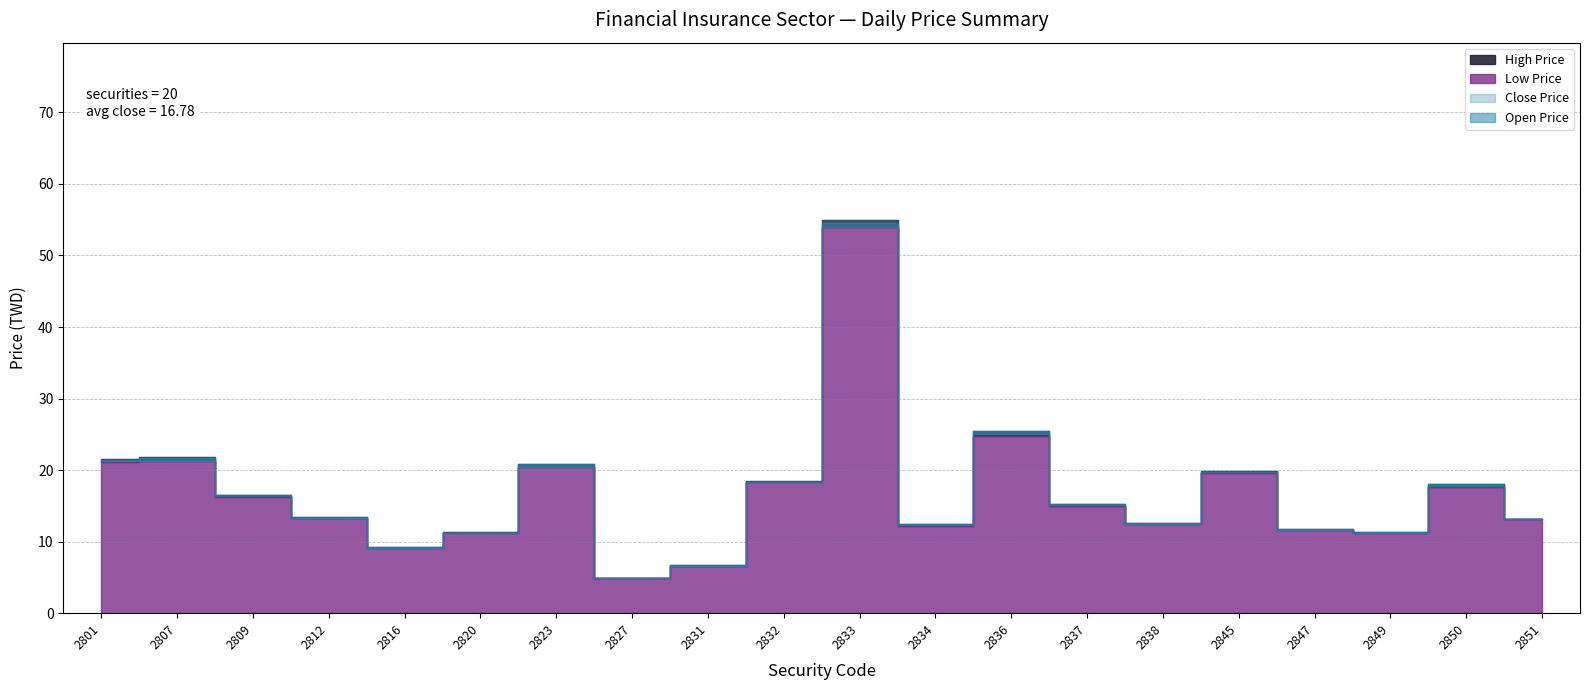

Rank the categories by Low Price value from lowest to highest.

2827, 2831, 2816, 2820, 2849, 2847, 2834, 2838, 2851, 2812, 2837, 2809, 2850, 2832, 2845, 2823, 2801, 2807, 2836, 2833